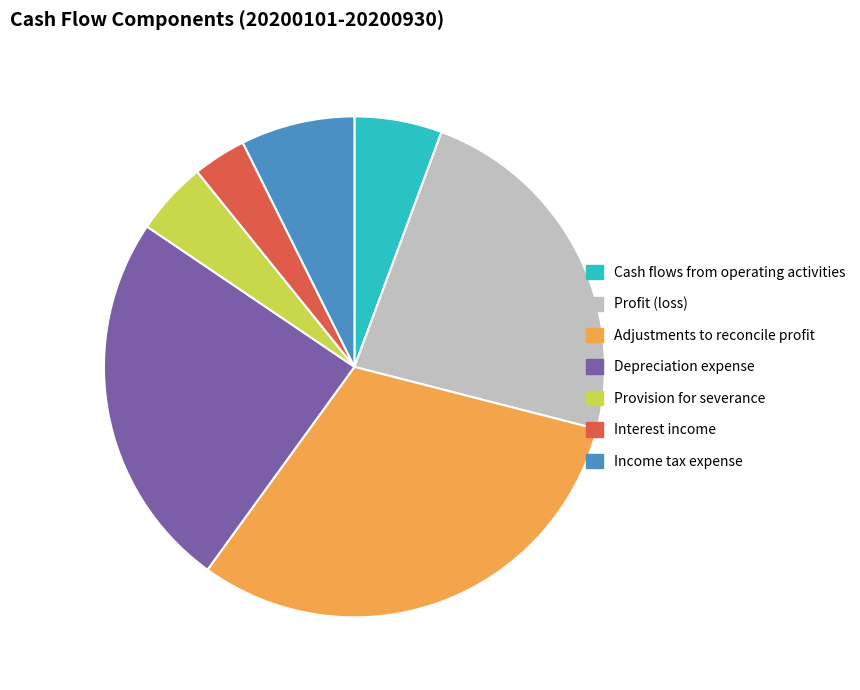

Does any single category account for the majority?

No